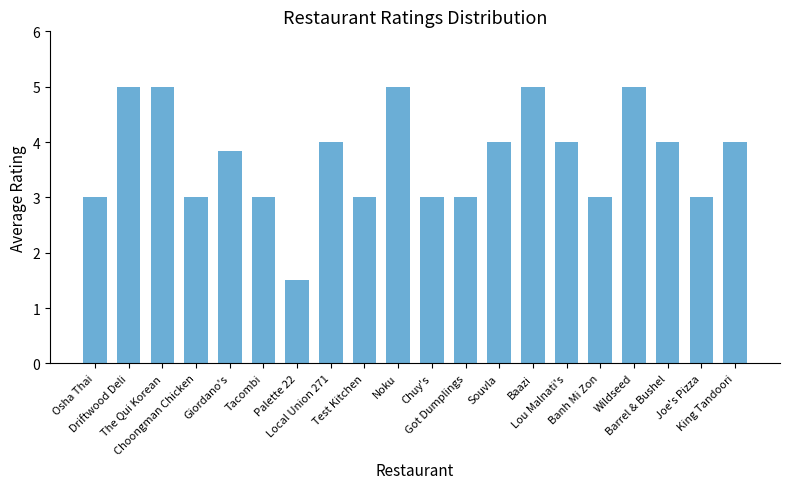

What is the average value?

3.7